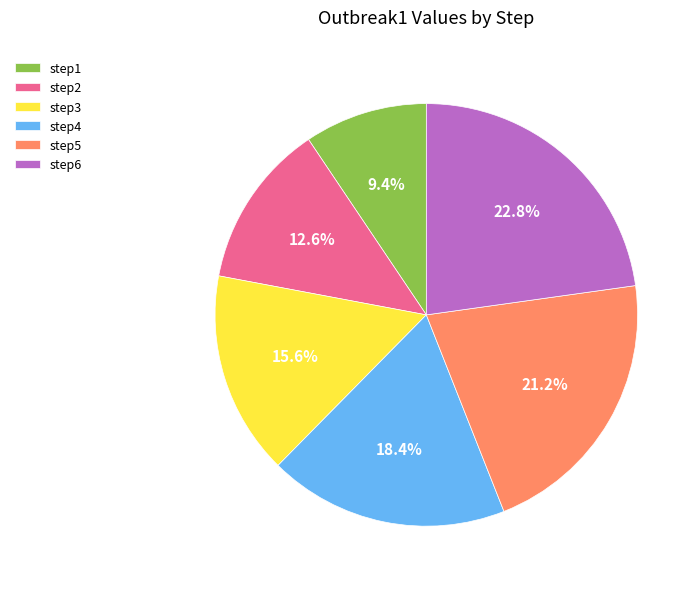

Combined, do step3 and step5 account for over 50%?

No